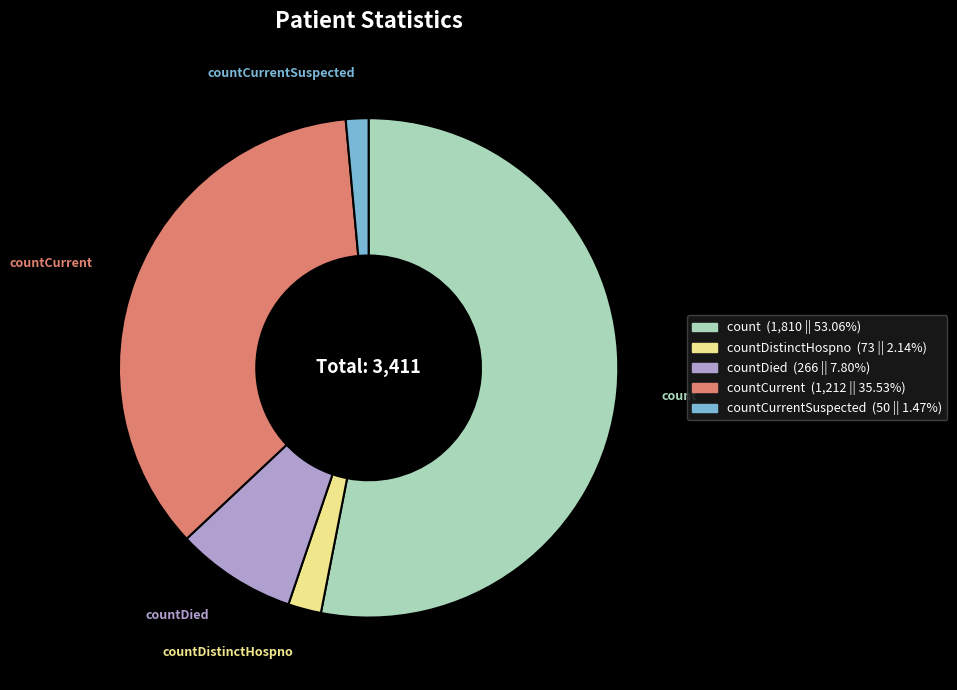

Count the number of slices in the pie.

5